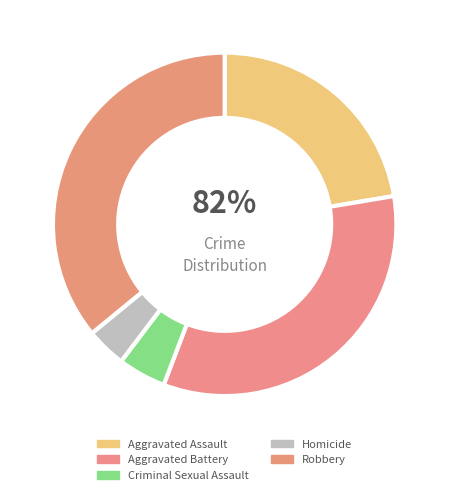

Does Criminal Sexual Assault represent more than half of the total?

No